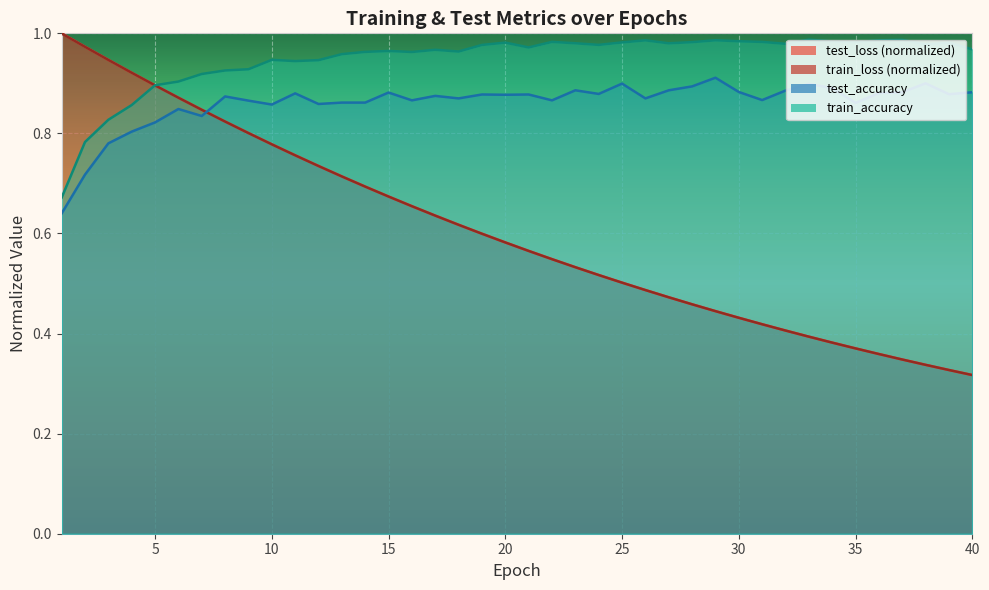

Which series has the largest total across all categories?

train_accuracy